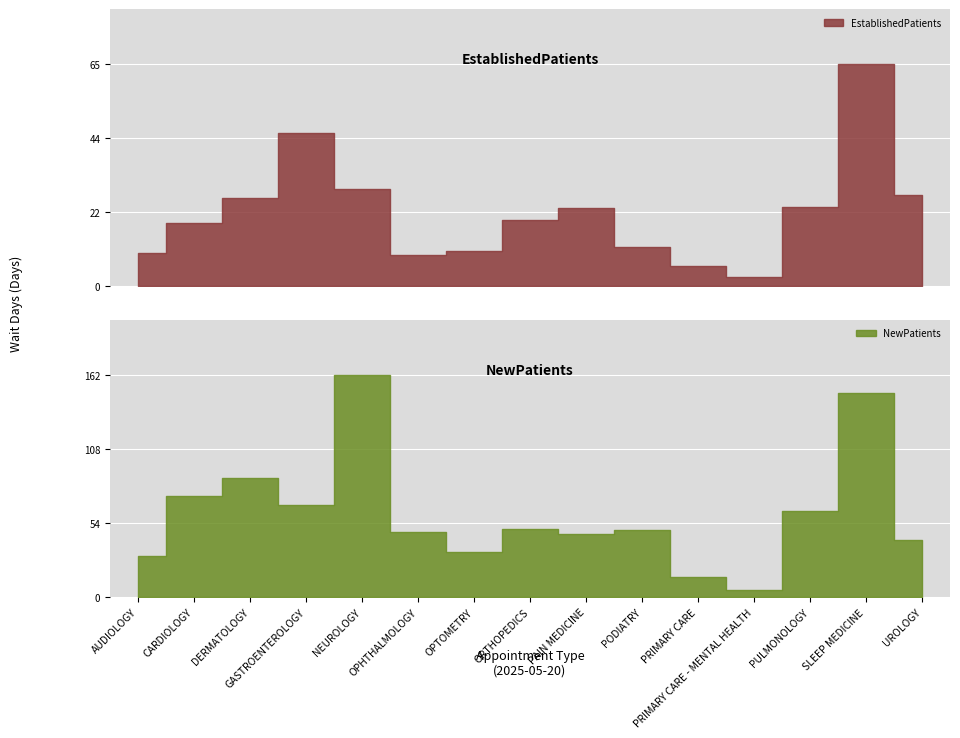

Rank the series by their average value, from highest to lowest.

NewPatients, EstablishedPatients